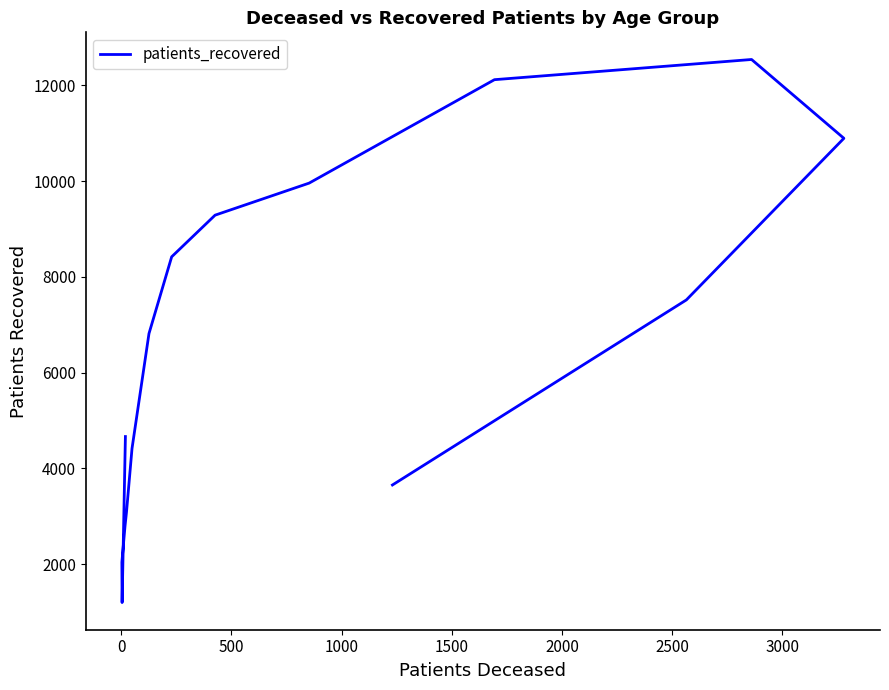

What is the difference between the second highest and minimum values?

10926